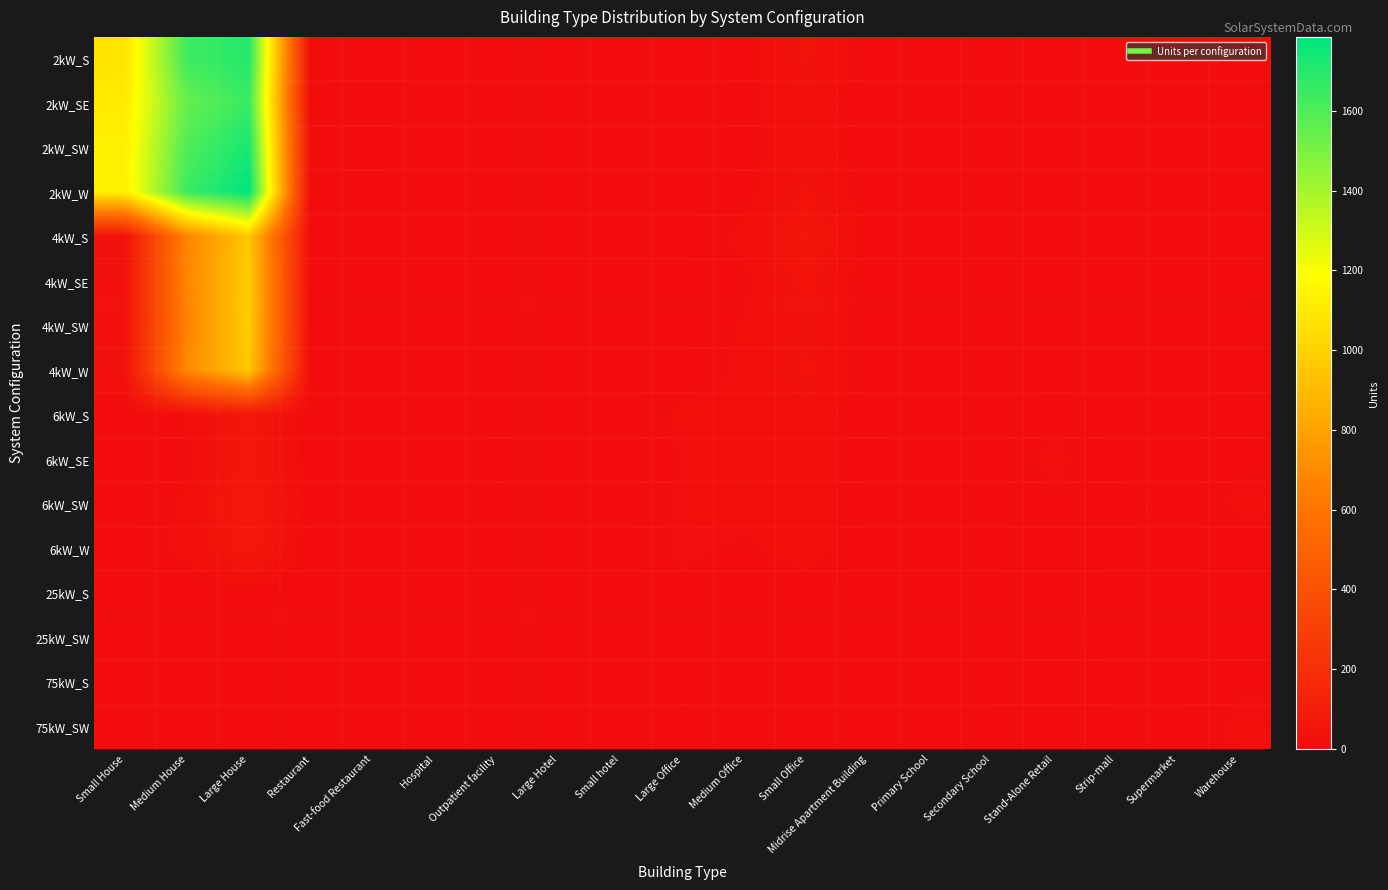

Which series has the largest range (max minus min)?

2kW_W